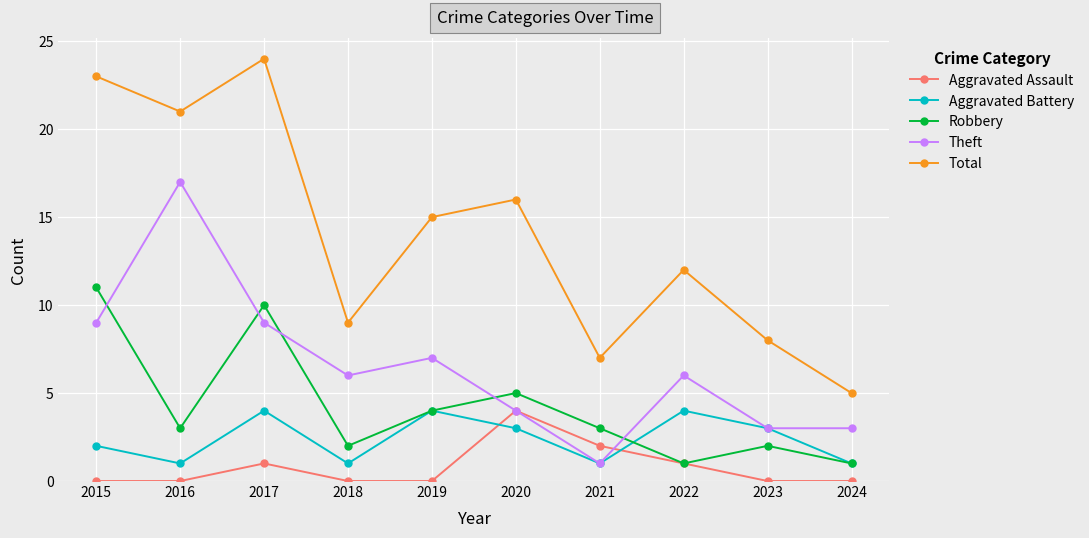

Reading right to left, extract all data points from this chart.

Aggravated Assault: 2024=0	2023=0	2022=1	2021=2	2020=4	2019=0	2018=0	2017=1	2016=0	2015=0
Aggravated Battery: 2024=1	2023=3	2022=4	2021=1	2020=3	2019=4	2018=1	2017=4	2016=1	2015=2
Robbery: 2024=1	2023=2	2022=1	2021=3	2020=5	2019=4	2018=2	2017=10	2016=3	2015=11
Theft: 2024=3	2023=3	2022=6	2021=1	2020=4	2019=7	2018=6	2017=9	2016=17	2015=9
Total: 2024=5	2023=8	2022=12	2021=7	2020=16	2019=15	2018=9	2017=24	2016=21	2015=23